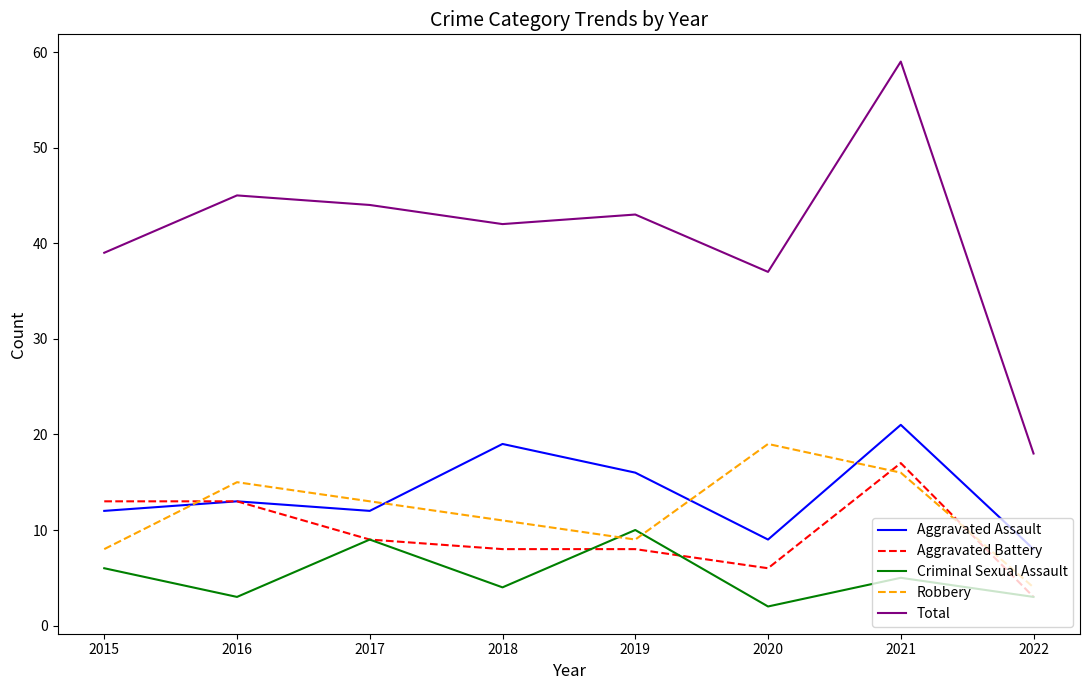

Where is Robbery nearest to the value 11?

2018